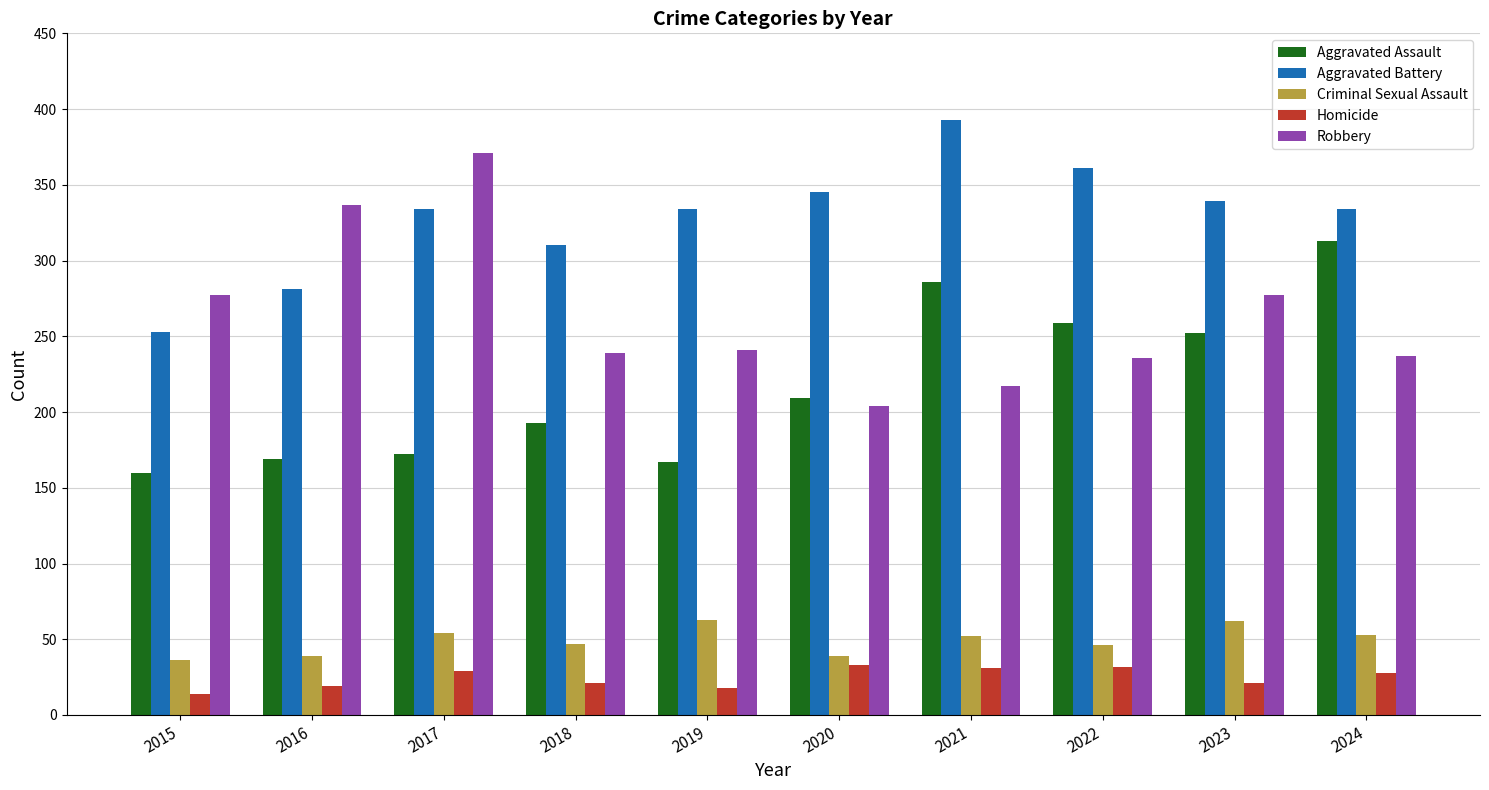

What is the spread (max minus min) of values at 2019?

316